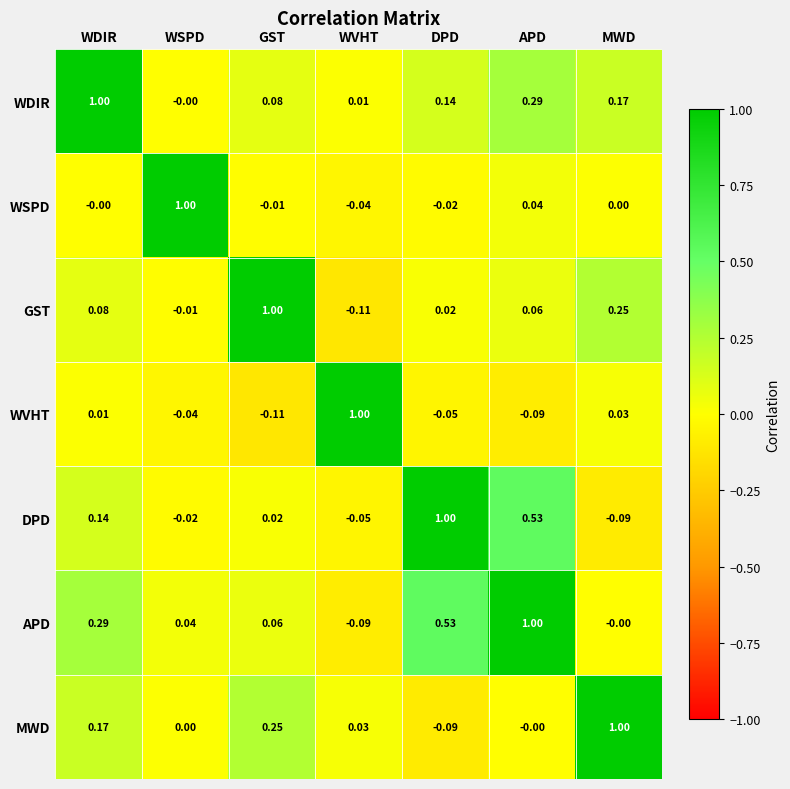

Which series has the largest total across all categories?

APD